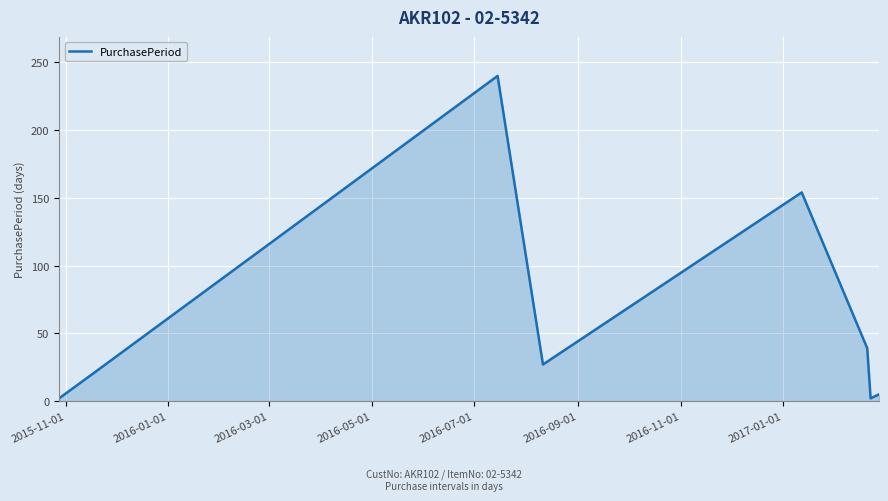

What is the difference between the maximum and second lowest values?

238